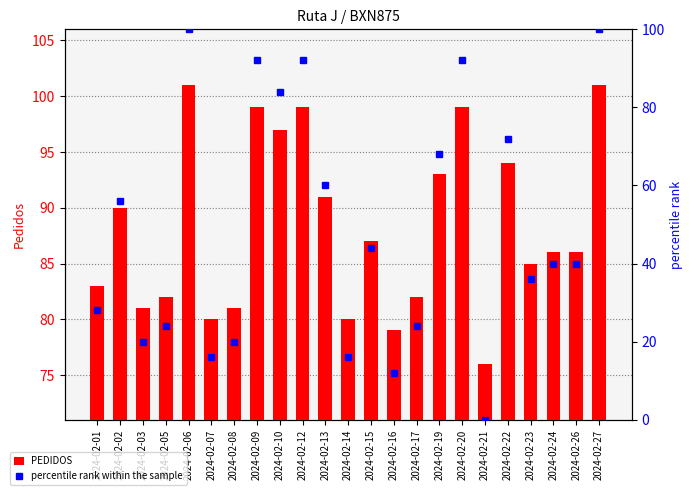

Reading left to right, list all the values displayed in this chart.

PEDIDOS: 2024-02-01=83	2024-02-02=90	2024-02-03=81	2024-02-05=82	2024-02-06=101	2024-02-07=80	2024-02-08=81	2024-02-09=99	2024-02-10=97	2024-02-12=99	2024-02-13=91	2024-02-14=80	2024-02-15=87	2024-02-16=79	2024-02-17=82	2024-02-19=93	2024-02-20=99	2024-02-21=76	2024-02-22=94	2024-02-23=85	2024-02-24=86	2024-02-26=86	2024-02-27=101
percentile rank within the sample: 2024-02-01=28	2024-02-02=56	2024-02-03=20	2024-02-05=24	2024-02-06=100	2024-02-07=16	2024-02-08=20	2024-02-09=92	2024-02-10=84	2024-02-12=92	2024-02-13=60	2024-02-14=16	2024-02-15=44	2024-02-16=12	2024-02-17=24	2024-02-19=68	2024-02-20=92	2024-02-21=0	2024-02-22=72	2024-02-23=36	2024-02-24=40	2024-02-26=40	2024-02-27=100